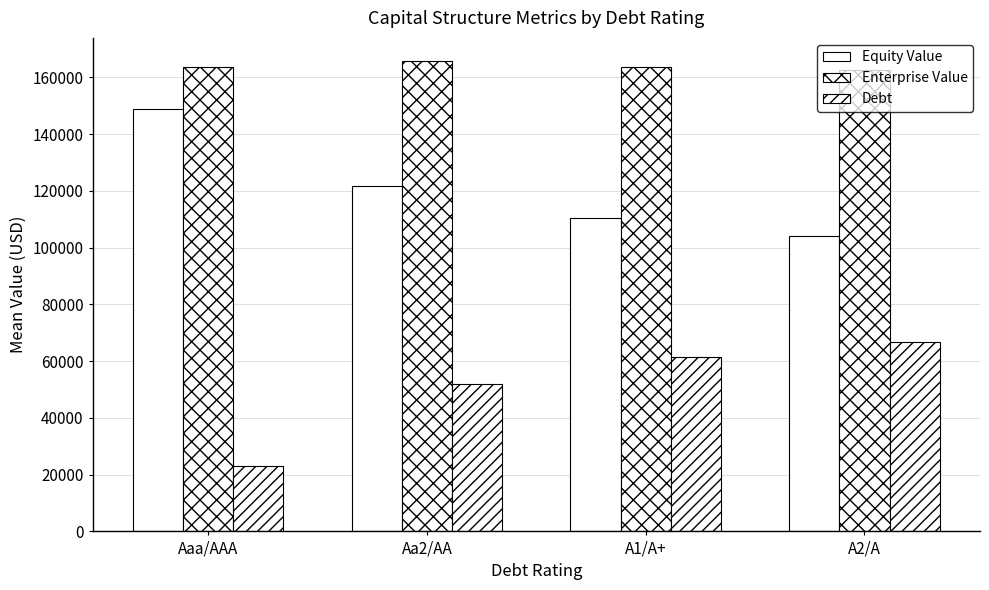

What is the difference between the maximum and minimum values in the Enterprise Value series?

3154.4